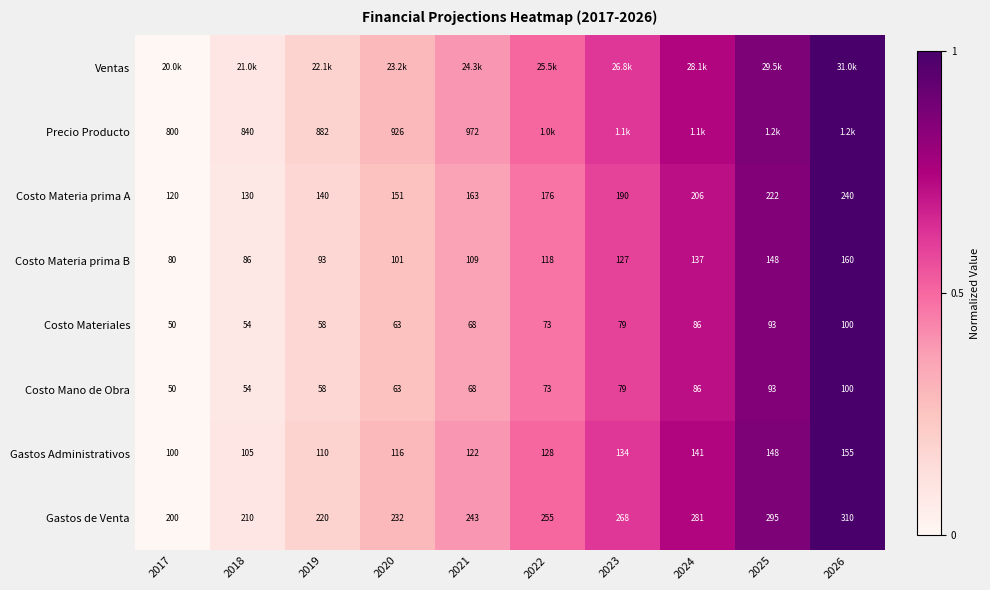

Is the value of Costo Mano de Obra at 2024 greater than the value of Costo Materia prima B at 2025?

No